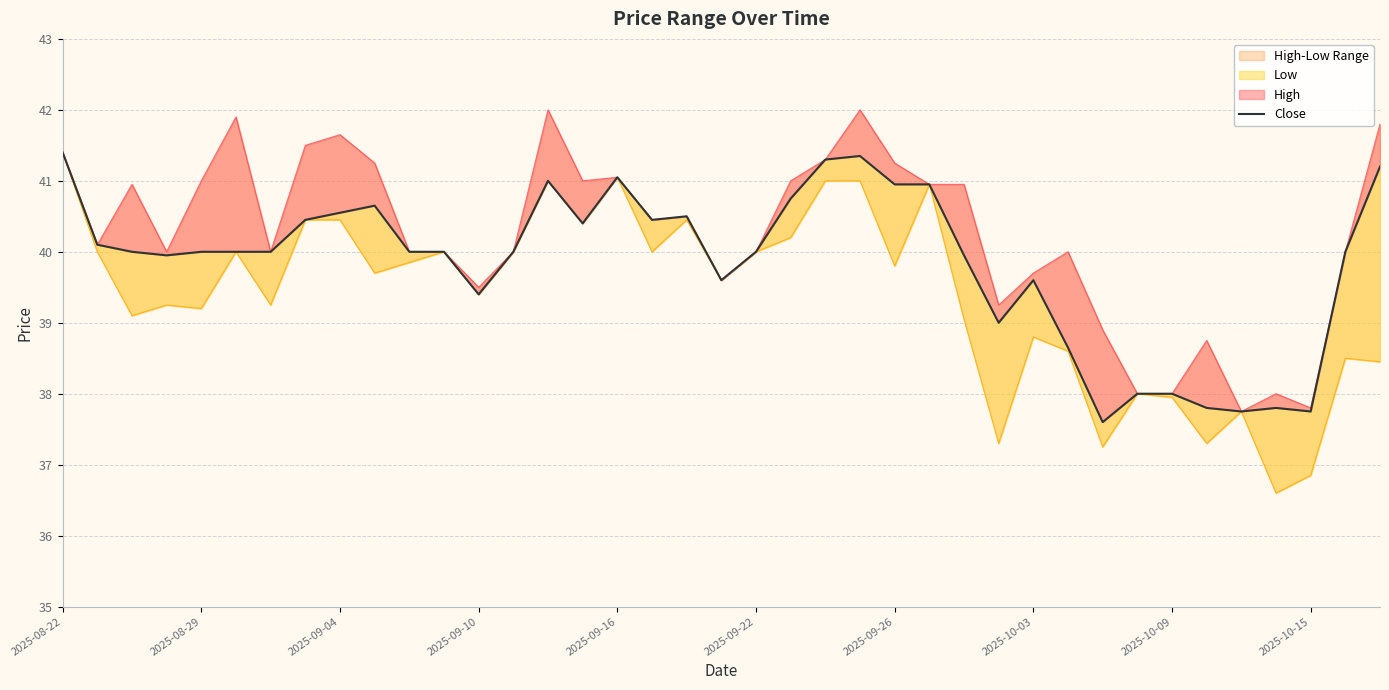

How many lines are shown in the chart?

1